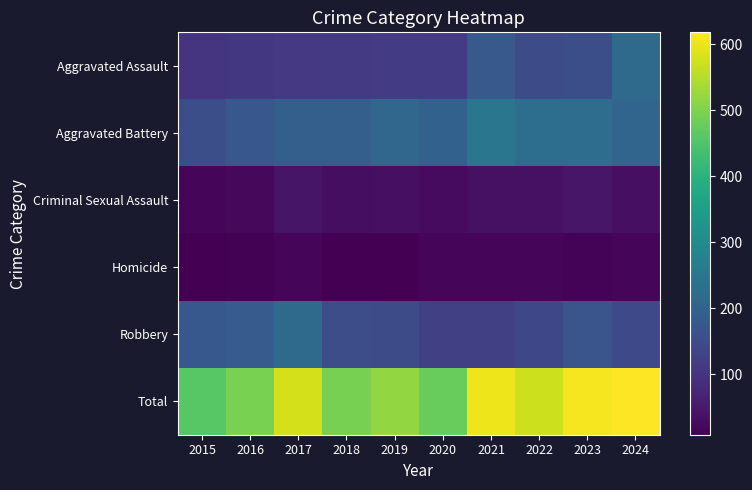

Reading right to left, extract all data points from this chart.

Aggravated Assault: 2024=219	2023=154	2022=149	2021=178	2020=113	2019=117	2018=112	2017=109	2016=107	2015=100
Aggravated Battery: 2024=206	2023=227	2022=228	2021=248	2020=198	2019=210	2018=192	2017=192	2016=174	2015=154
Criminal Sexual Assault: 2024=34	2023=46	2022=35	2021=36	2020=25	2019=32	2018=30	2017=42	2016=21	2015=19
Homicide: 2024=16	2023=14	2022=18	2021=17	2020=16	2019=9	2018=8	2017=16	2016=11	2015=9
Robbery: 2024=143	2023=169	2022=141	2021=123	2020=124	2019=150	2018=151	2017=220	2016=183	2015=177
Total: 2024=618	2023=610	2022=571	2021=602	2020=476	2019=518	2018=493	2017=579	2016=496	2015=459